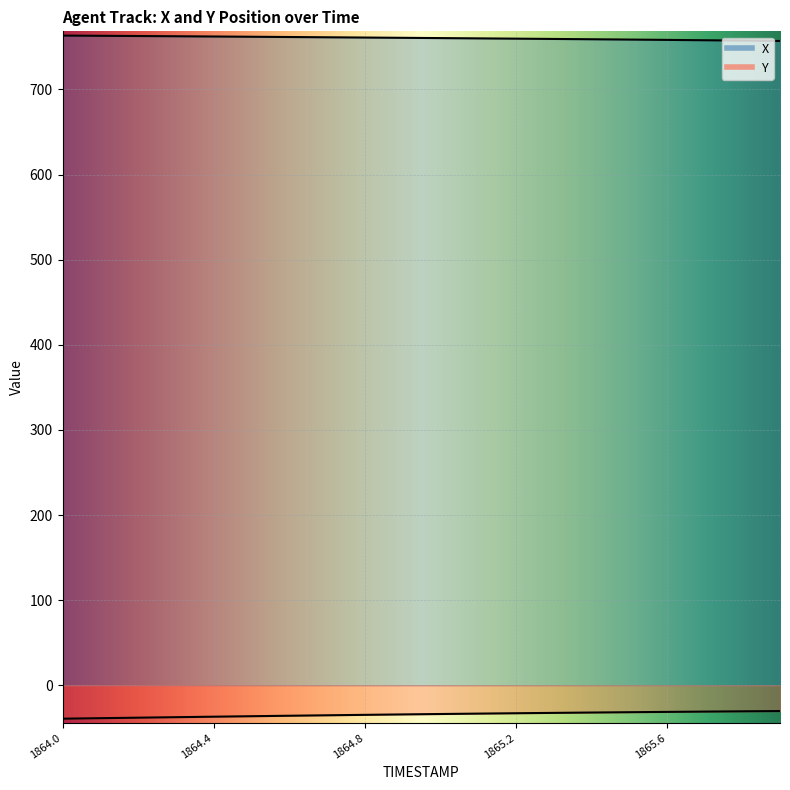

Reading right to left, extract all data points from this chart.

X: 1865.9=757.0	1865.8=757.4	1865.7=757.9	1865.6=758.3	1865.5=758.7	1865.4=759.0	1865.3=759.4	1865.2=759.7	1865.1=760.1	1865.0=760.4	1864.9=760.7	1864.8=761.0	1864.7=761.3	1864.6=761.7	1864.5=762.0	1864.4=762.3	1864.3=762.5	1864.2=762.8	1864.1=763.1	1864.0=763.3
Y: 1865.9=-30.3	1865.8=-30.6	1865.7=-31.0	1865.6=-31.3	1865.5=-31.7	1865.4=-32.1	1865.3=-32.5	1865.2=-32.9	1865.1=-33.3	1865.0=-33.8	1864.9=-34.3	1864.8=-34.8	1864.7=-35.3	1864.6=-35.8	1864.5=-36.4	1864.4=-36.9	1864.3=-37.5	1864.2=-38.1	1864.1=-38.7	1864.0=-39.3